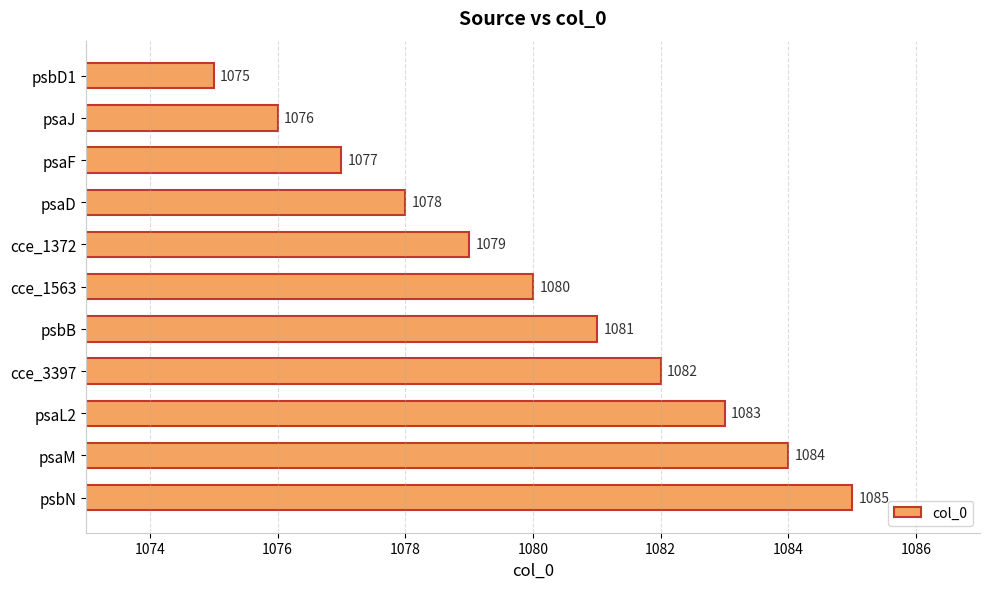

Are the bars grouped side by side (vs. stacked)?

No